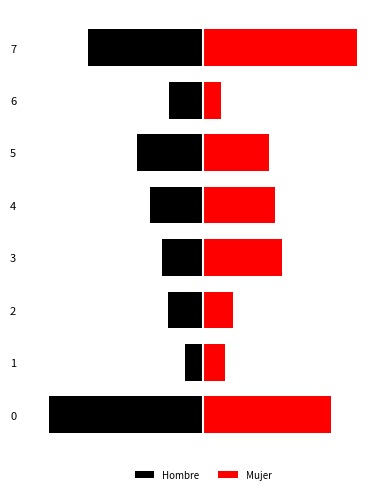

Which label corresponds to the largest value in the chart?

7